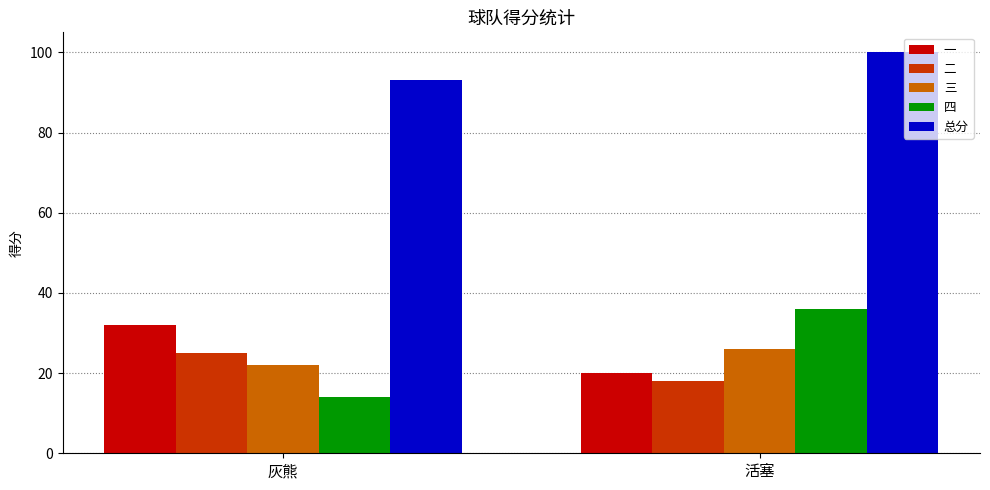

At which label does 一 reach its peak?

灰熊